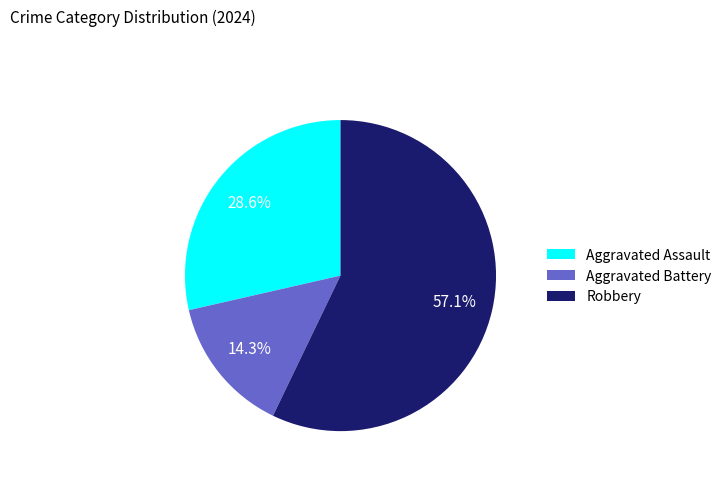

Which category has the biggest portion of the pie?

Robbery